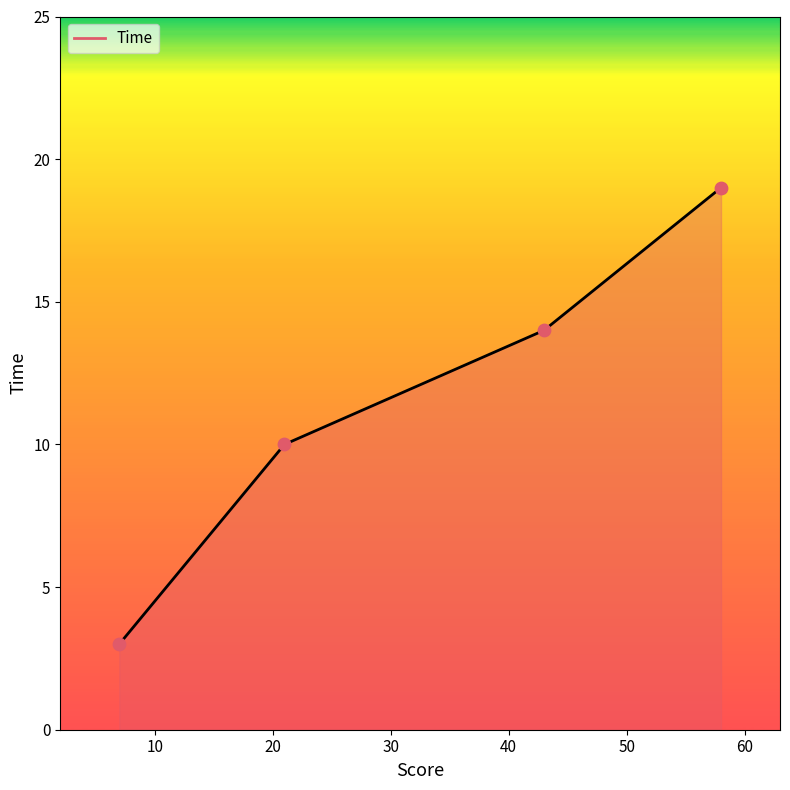

What is the difference between the maximum and minimum values?

16